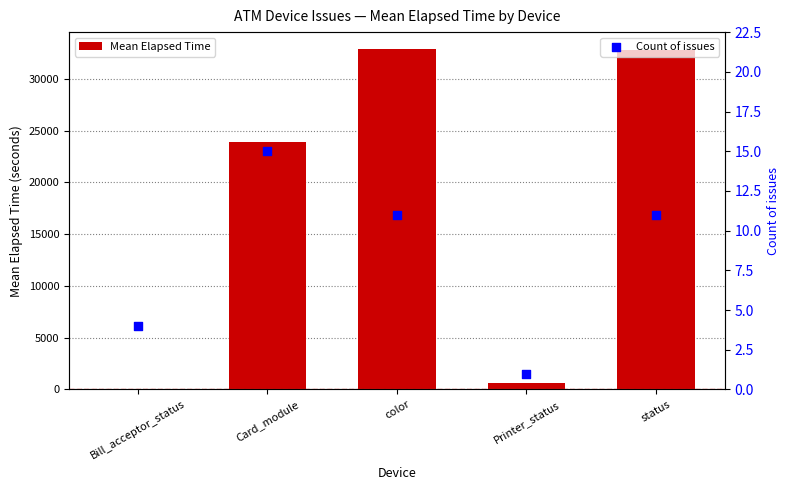

What are all the series names shown in the legend?

Mean Elapsed Time, Count of issues